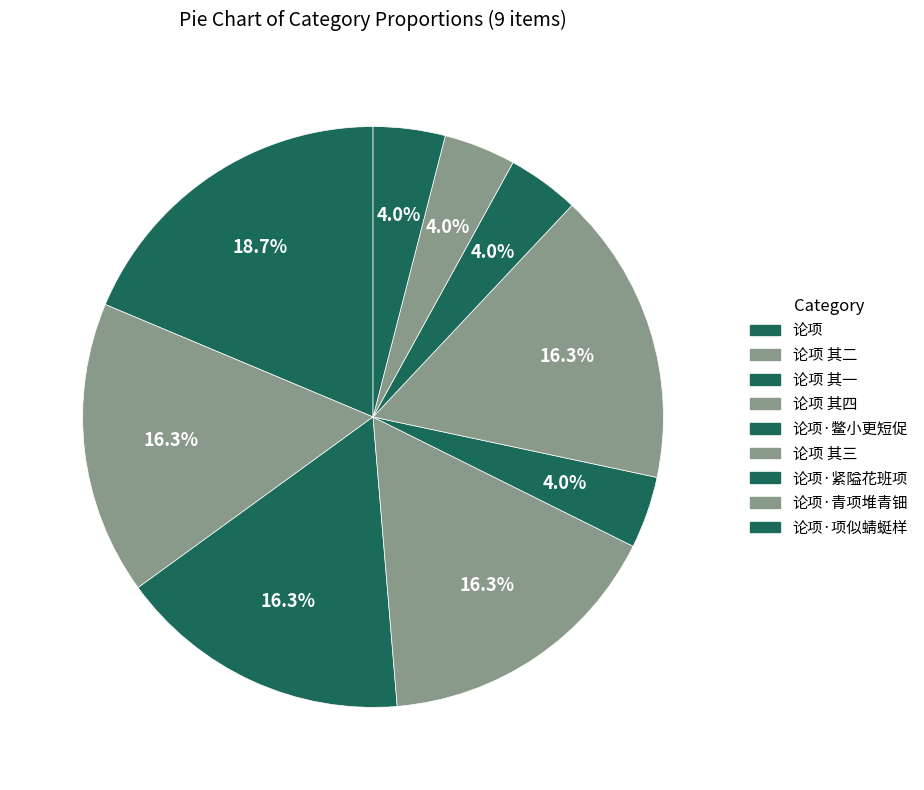

How many slices are in this pie chart?

9